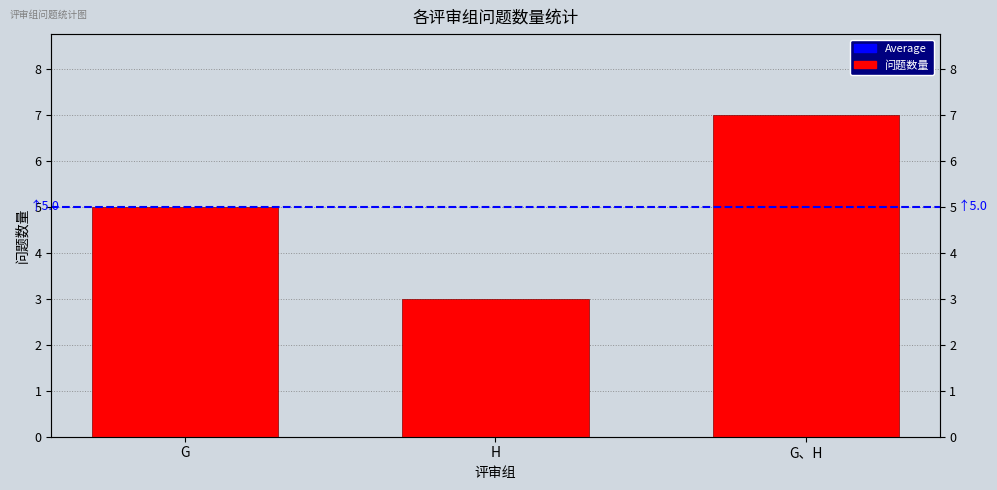

Reading left to right, extract all data points from this chart.

5	3	7